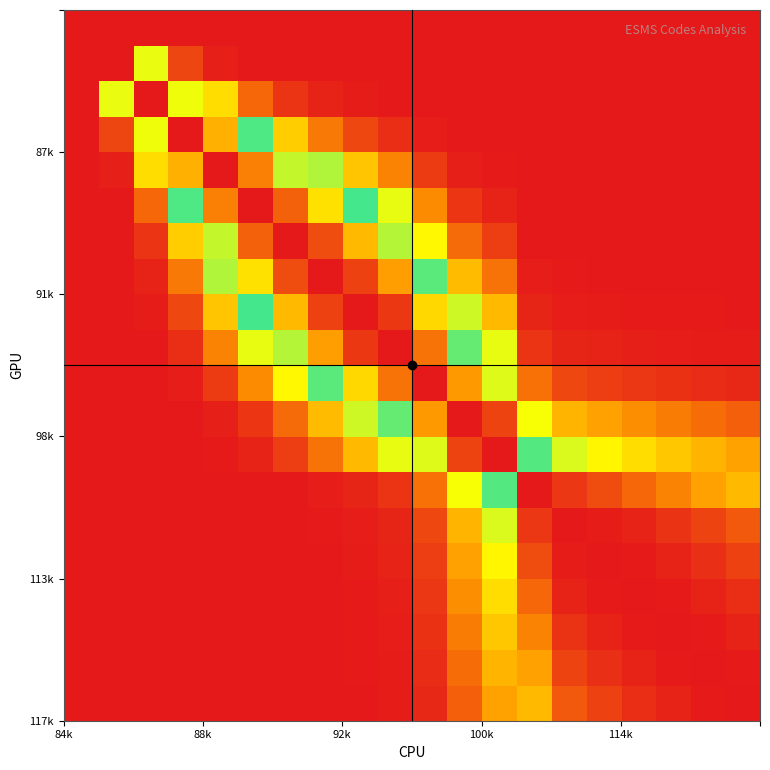

How many series are shown in this chart?

20